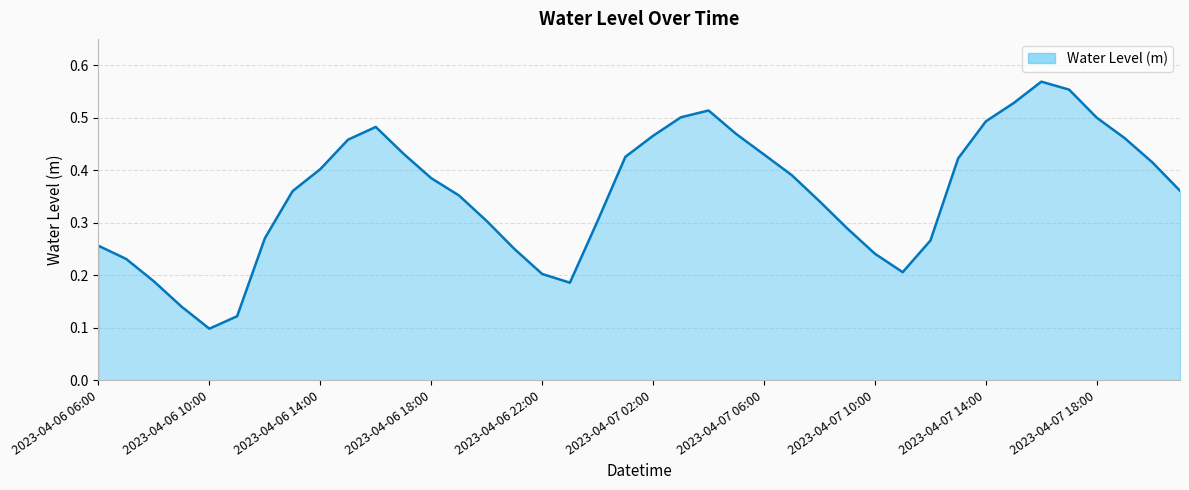

Rank the categories by value from lowest to highest.

2023-04-06 10:00, 2023-04-06 11:00, 2023-04-06 09:00, 2023-04-06 23:00, 2023-04-06 08:00, 2023-04-06 22:00, 2023-04-07 11:00, 2023-04-06 07:00, 2023-04-07 10:00, 2023-04-06 21:00, 2023-04-06 06:00, 2023-04-07 12:00, 2023-04-06 12:00, 2023-04-07 09:00, 2023-04-06 20:00, 2023-04-07 00:00, 2023-04-07 08:00, 2023-04-06 19:00, 2023-04-06 13:00, 2023-04-07 21:00, 2023-04-06 18:00, 2023-04-07 07:00, 2023-04-06 14:00, 2023-04-07 20:00, 2023-04-07 13:00, 2023-04-07 01:00, 2023-04-07 06:00, 2023-04-06 17:00, 2023-04-06 15:00, 2023-04-07 19:00, 2023-04-07 02:00, 2023-04-07 05:00, 2023-04-06 16:00, 2023-04-07 14:00, 2023-04-07 18:00, 2023-04-07 03:00, 2023-04-07 04:00, 2023-04-07 15:00, 2023-04-07 17:00, 2023-04-07 16:00